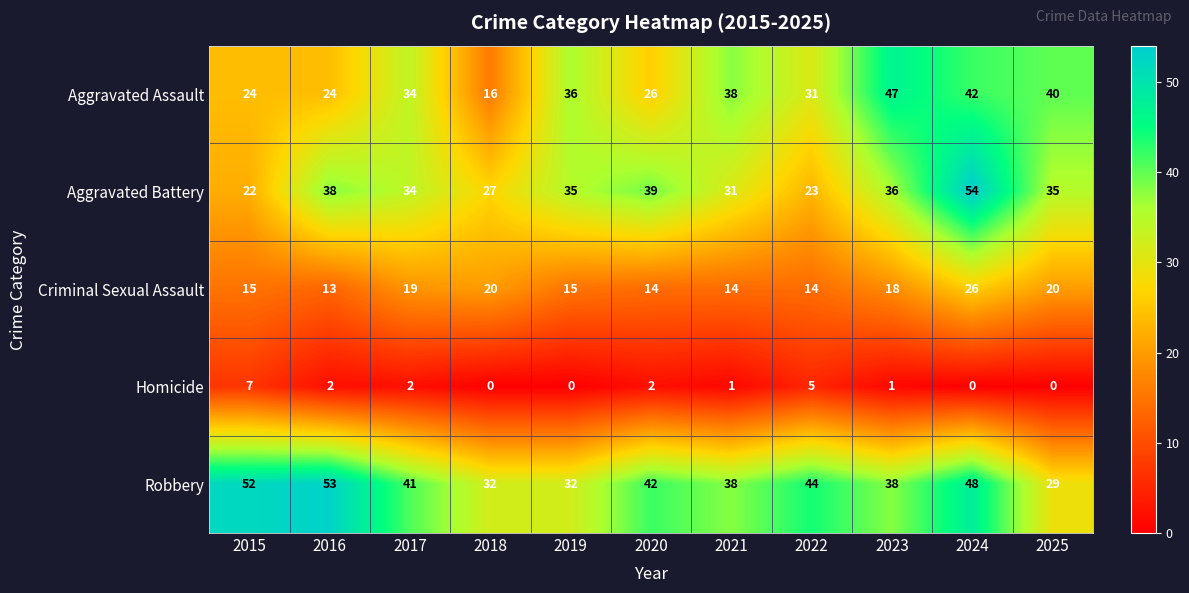

The Robbery series shows 29 at 2025. True or false?

True